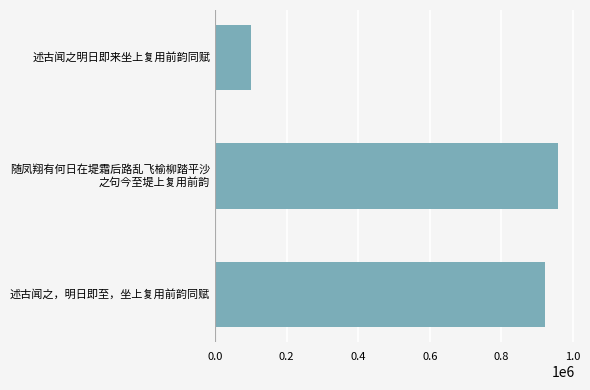

What is the difference between the maximum and minimum values?

856893